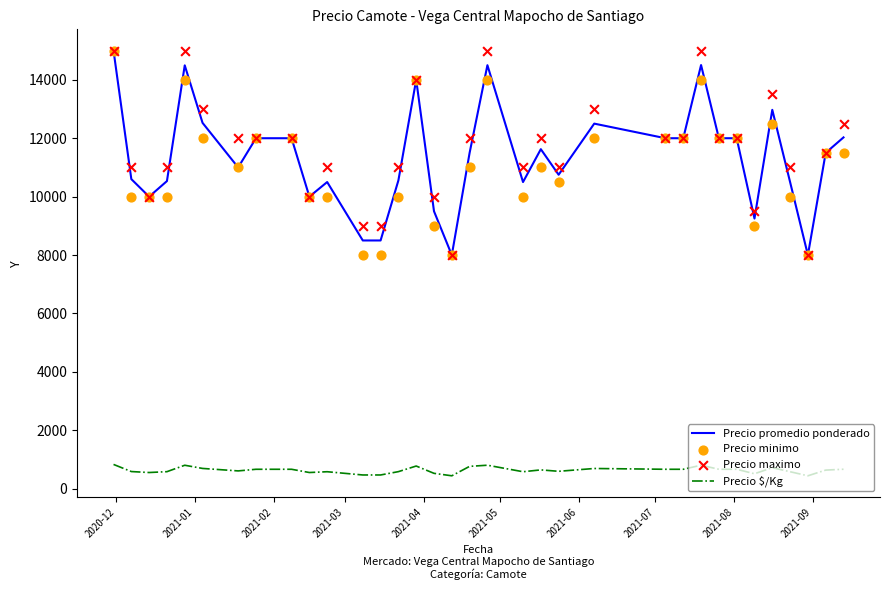

Which series has the largest total across all categories?

Precio maximo